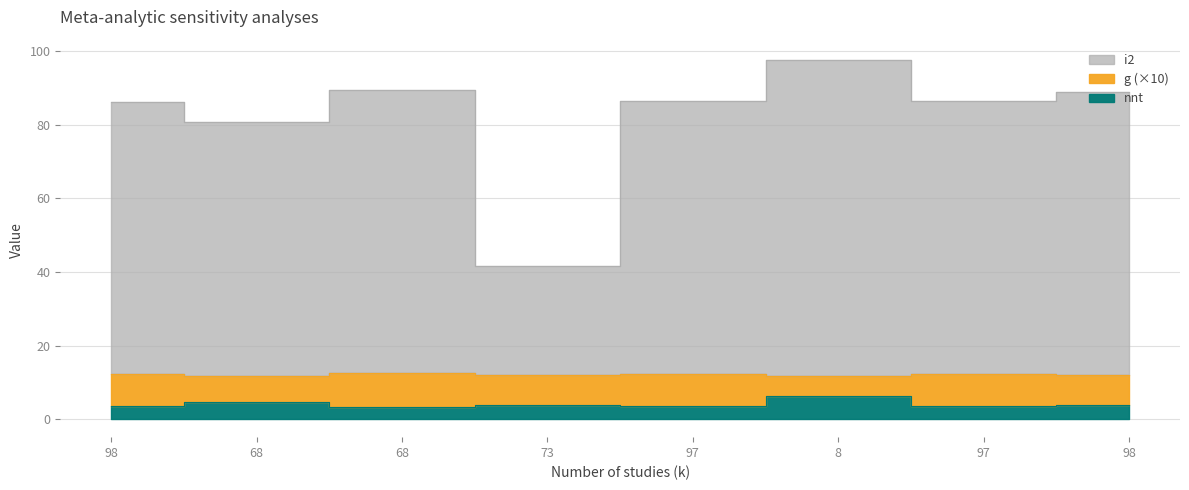

True or false: i2 and g intersect in this chart.

False